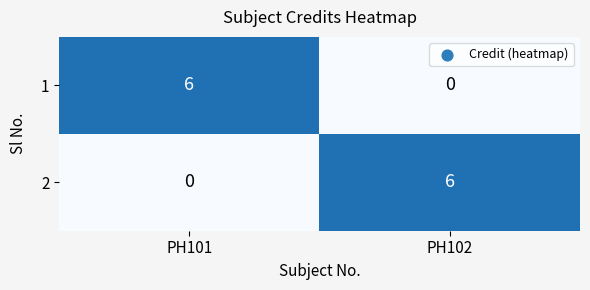

At which label is 2 closest to 3?

PH101